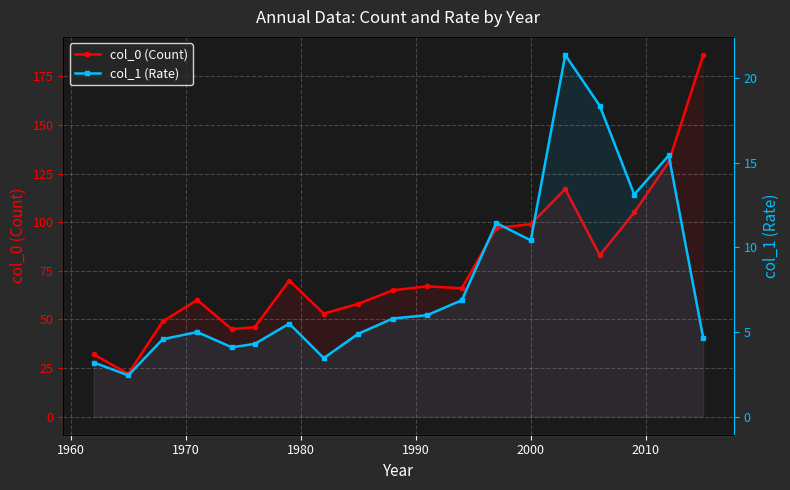

How many lines are shown in the chart?

2